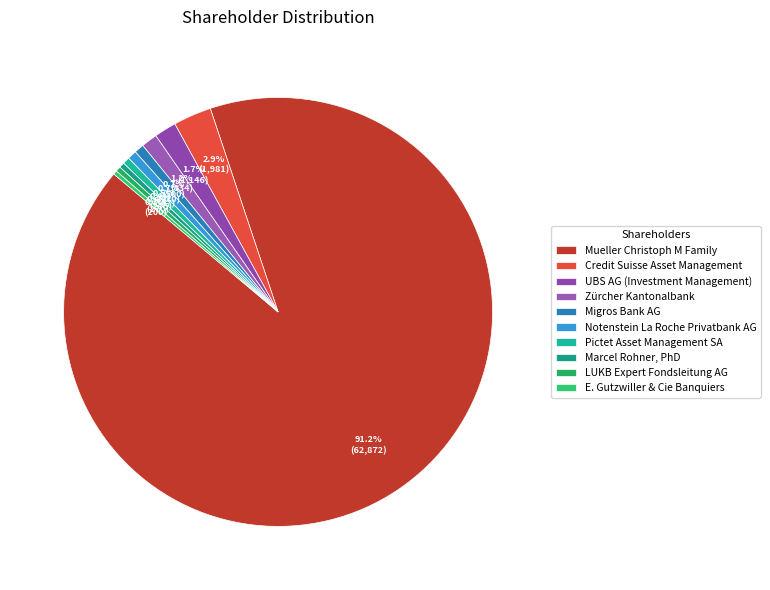

What is the largest slice in the pie chart?

Mueller Christoph M Family